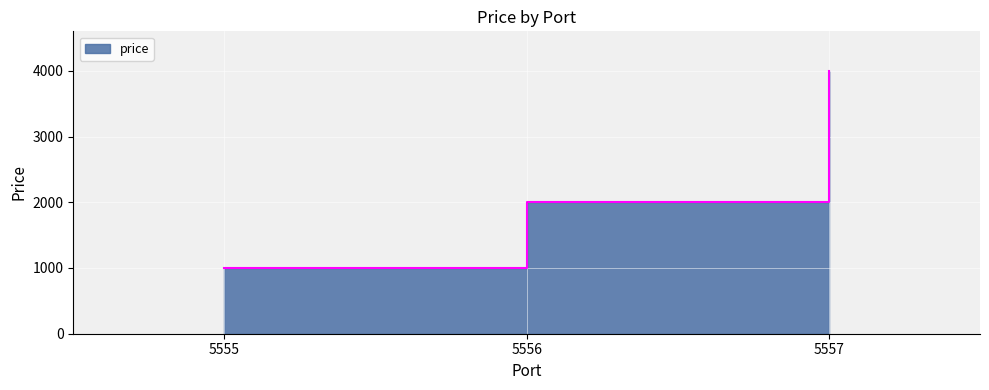

List the labels in order of value, largest first.

5557, 5556, 5555